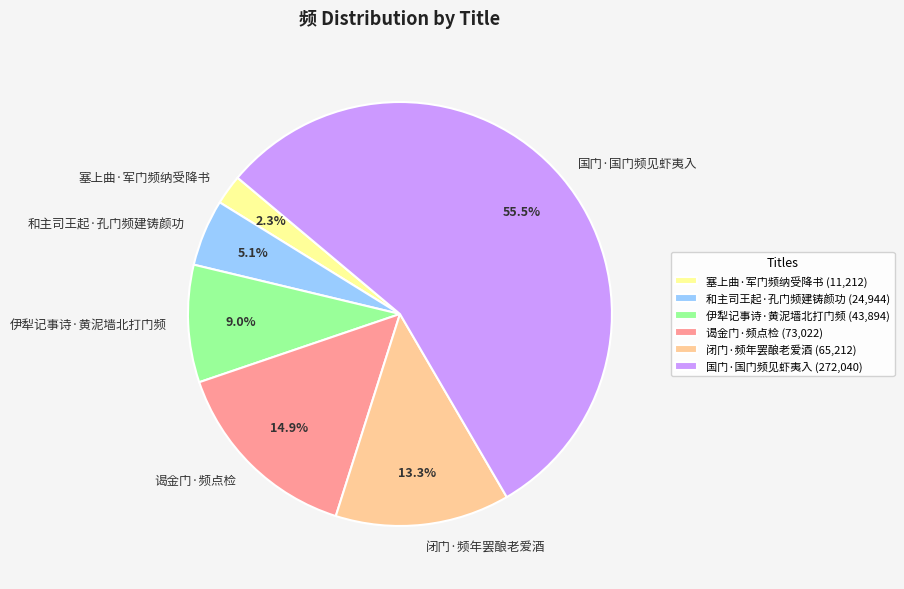

Rank the categories by value from lowest to highest.

塞上曲·军门频纳受降书, 和主司王起·孔门频建铸颜功, 伊犁记事诗·黄泥墙北打门频, 闭门·频年罢酿老爱酒, 谒金门·频点检, 国门·国门频见虾夷入